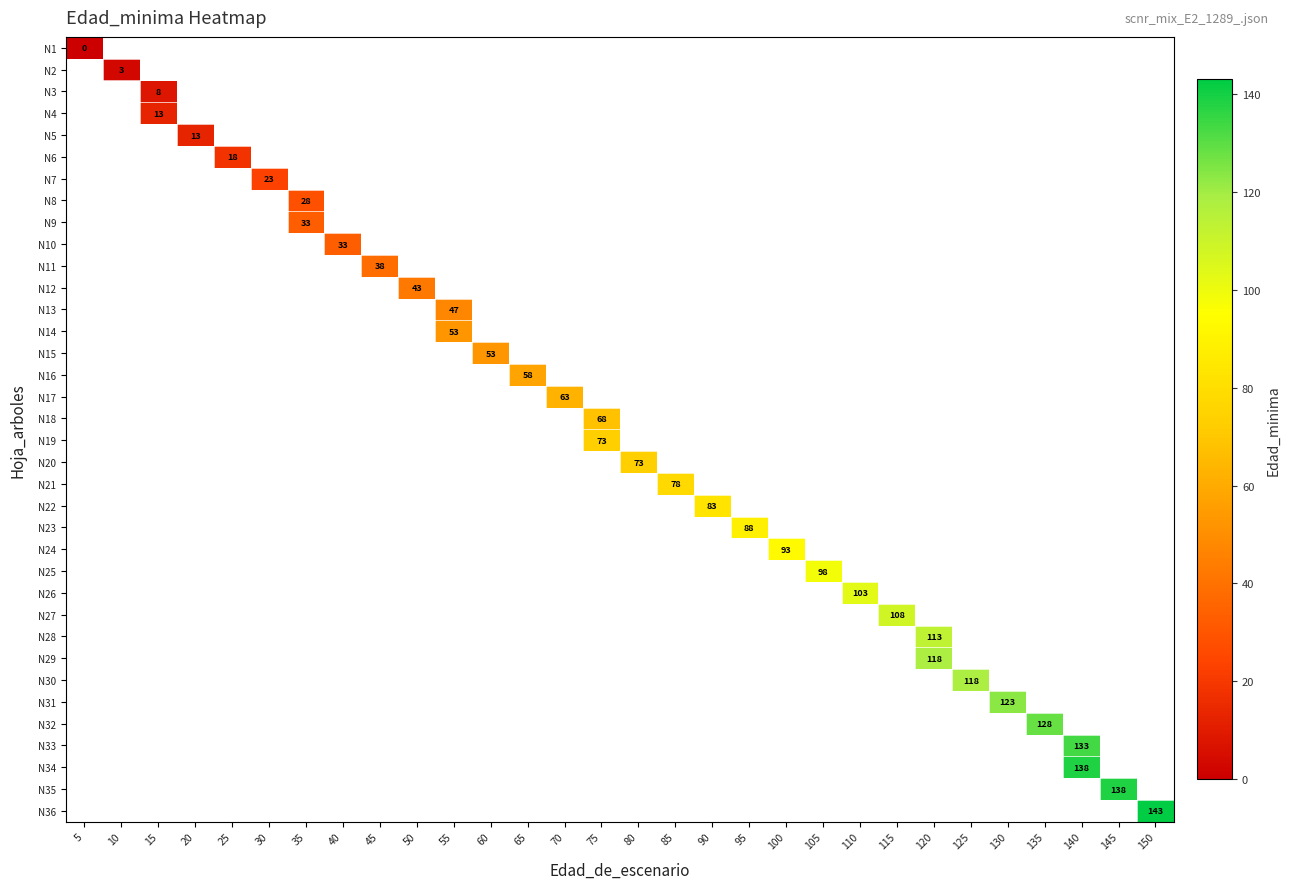

What is the greatest value displayed?

143.0